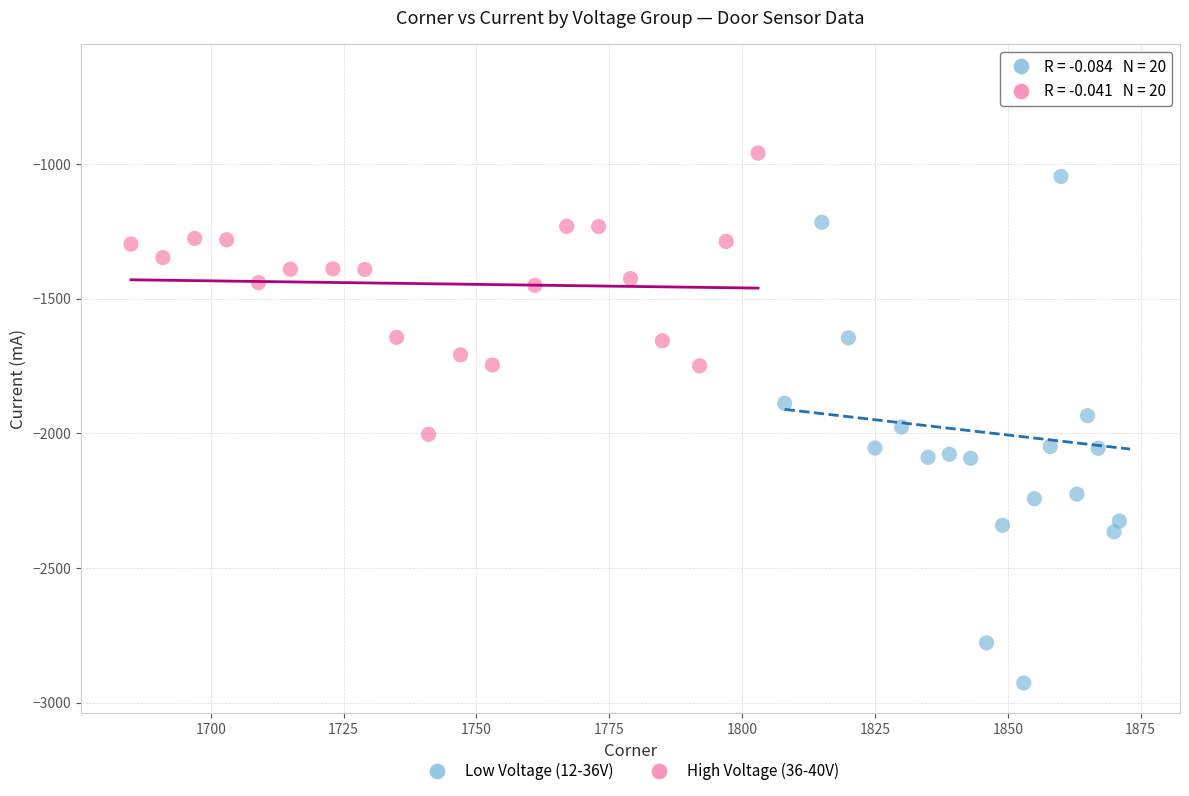

Which series contains the lowest Y value?

Low Voltage (12-36V)